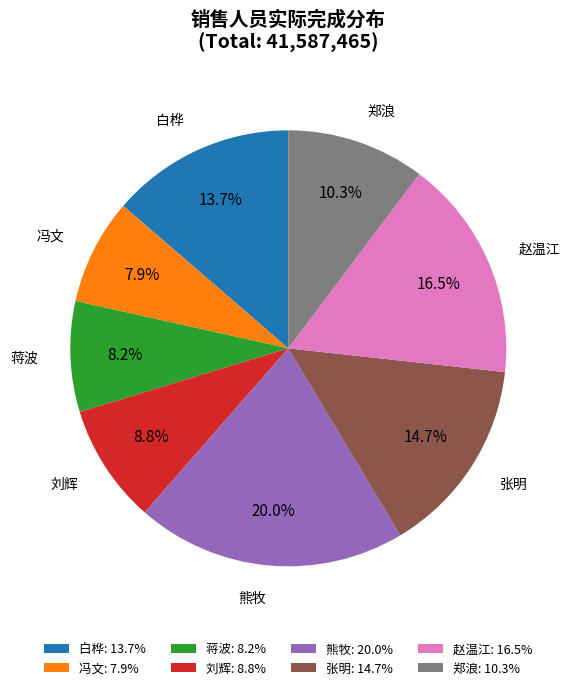

Which category has the biggest portion of the pie?

熊牧